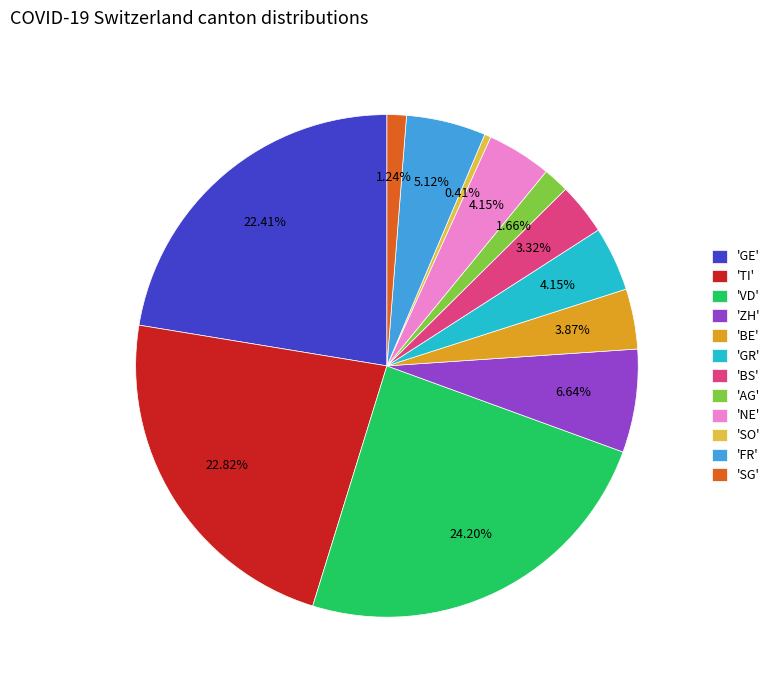

To the nearest percent, what is the difference between the largest and smallest slice percentages?

24%